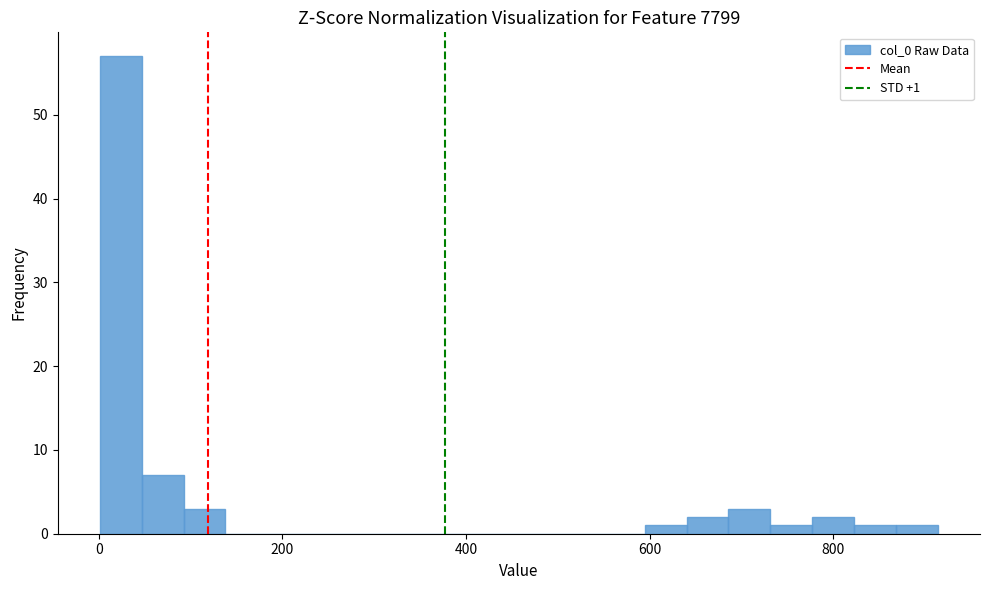

Around what value on the x-axis is the tallest bar? Give the approximate position of its centre, as read against the axis.

20